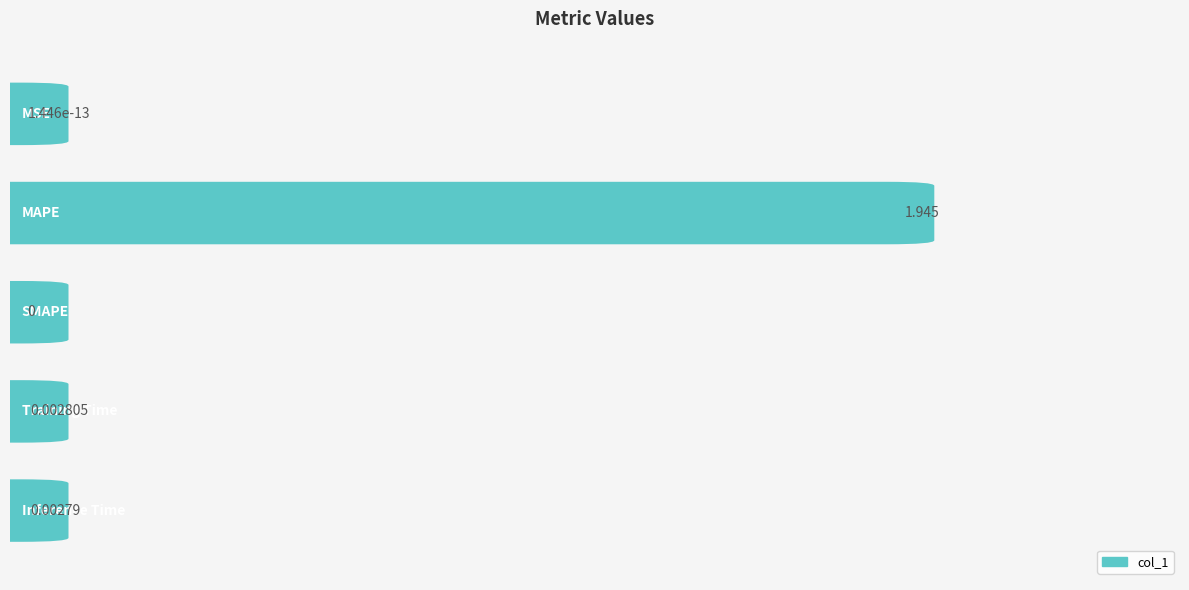

How many series are shown in this chart?

1